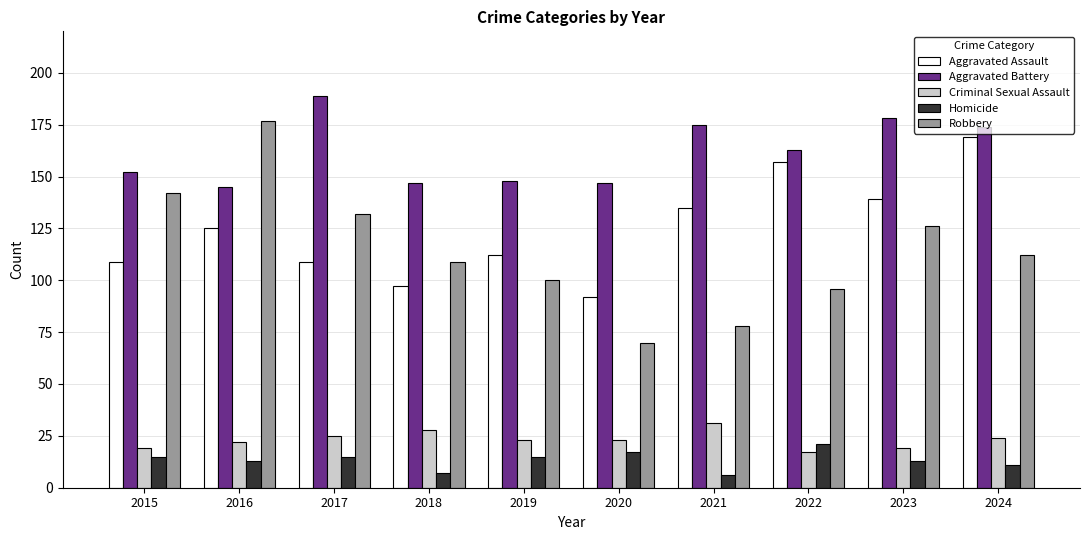

What is the difference between the maximum and minimum values in the Robbery series?

107